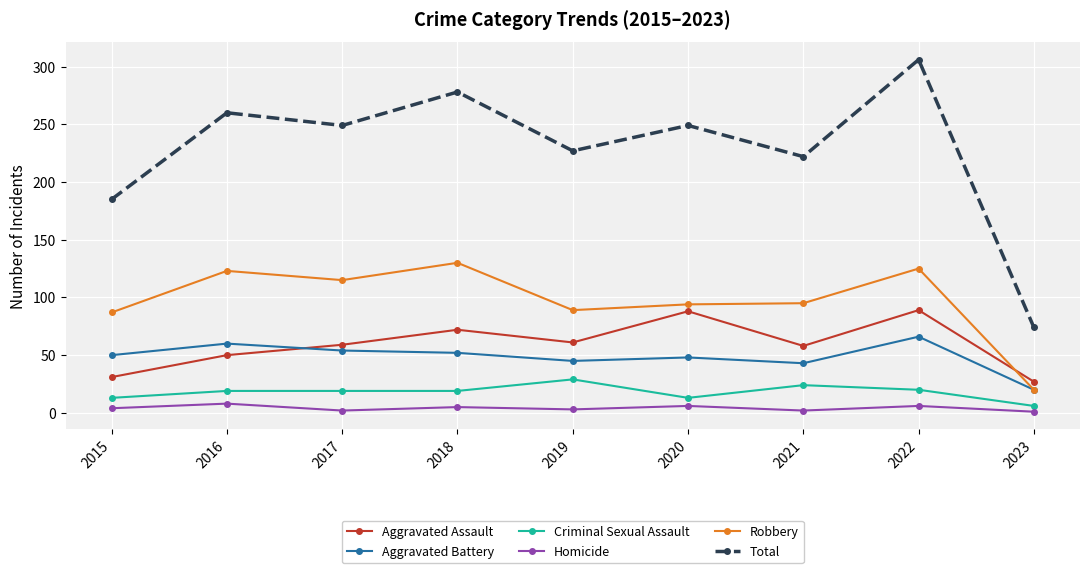

Does the chart display data point markers on the line(s)?

Yes